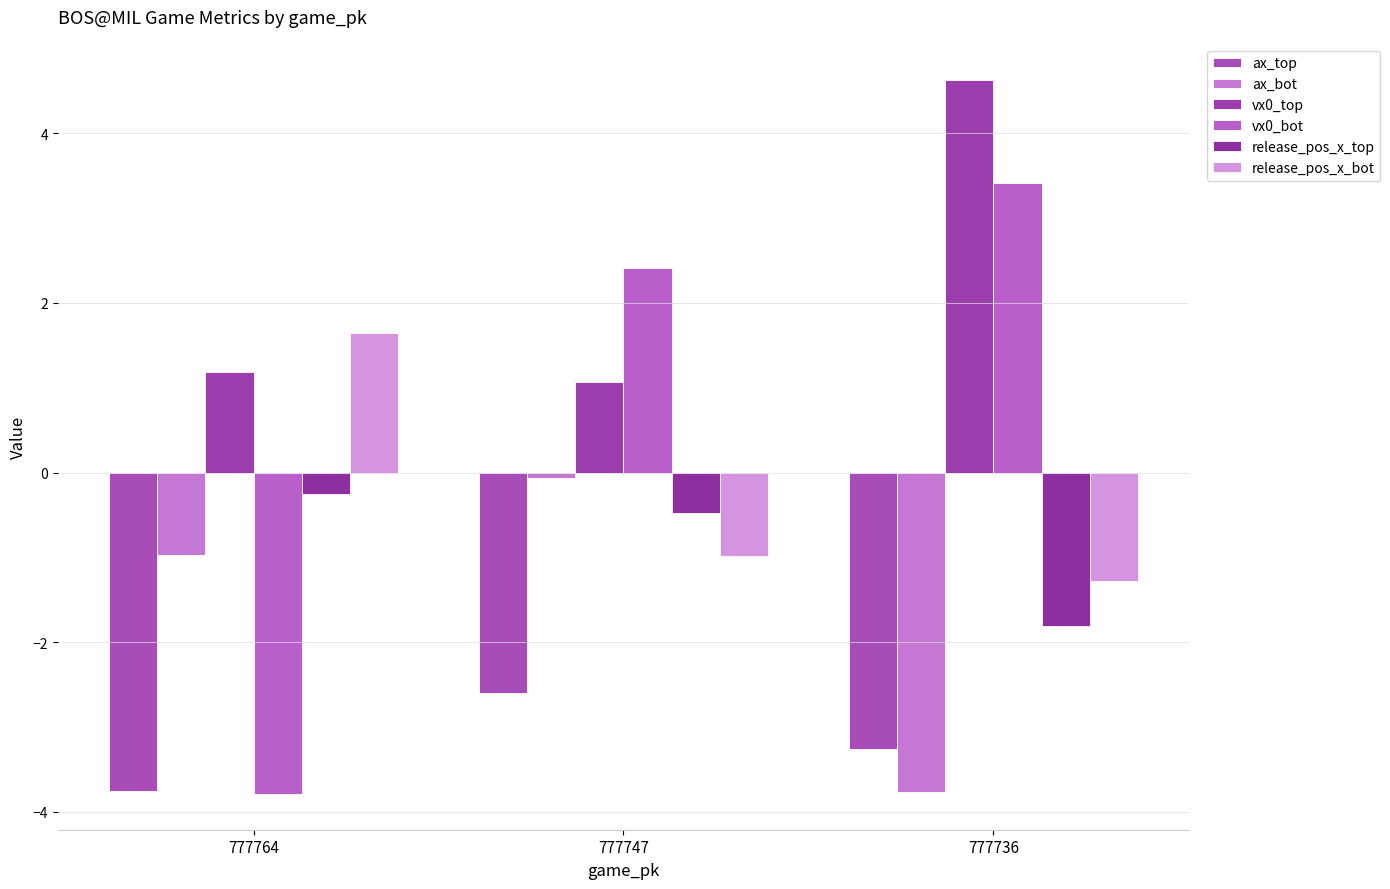

What is the total value across all series at 777736?

-2.1